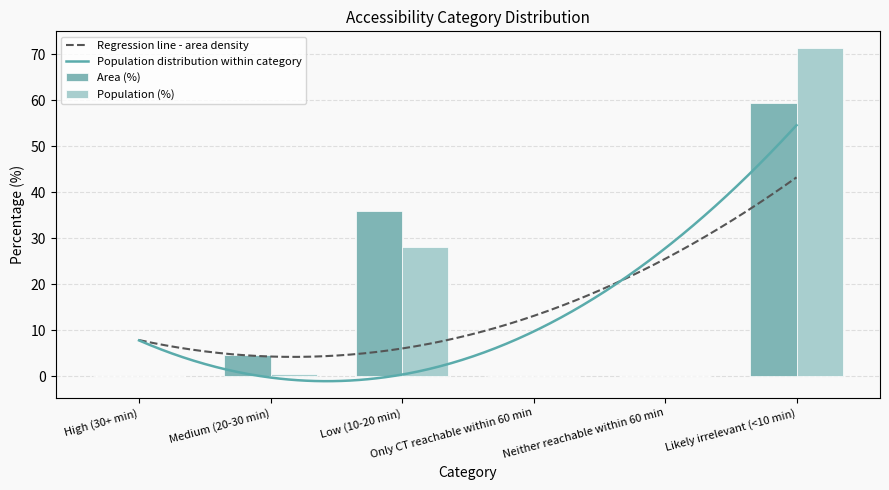

At which category is the sum across all series the highest?

Likely irrelevant (<10 min)